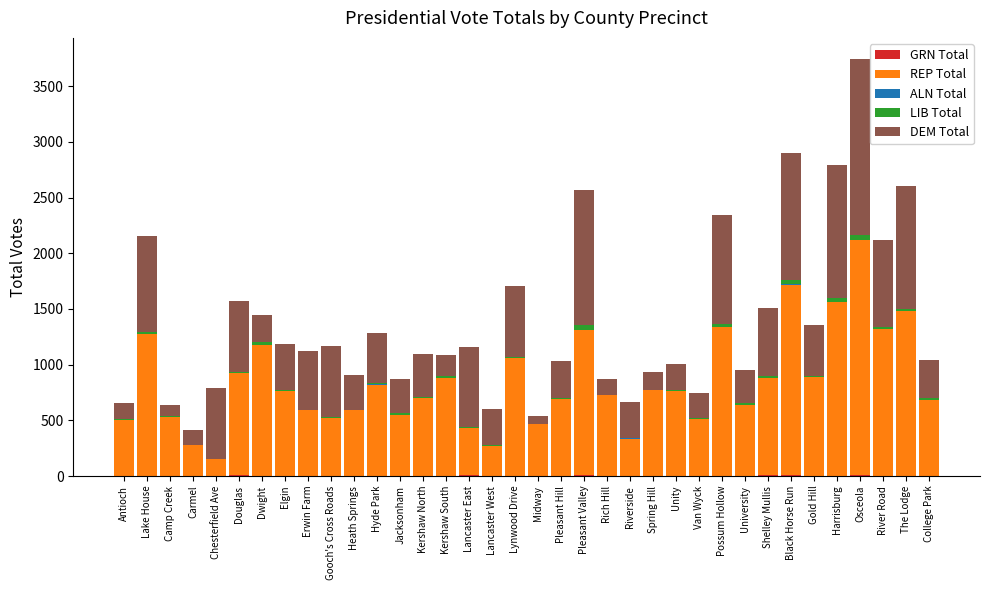

At which category is the sum across all series the highest?

Osceola